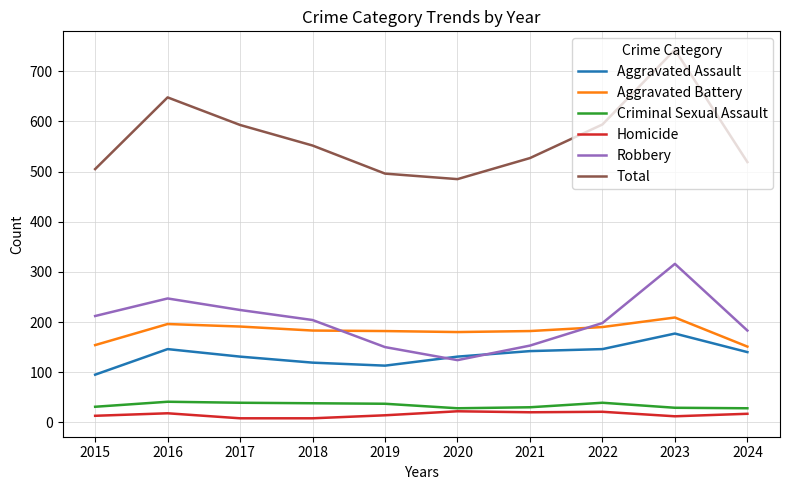

The Aggravated Assault series shows 48 at 2023. True or false?

False